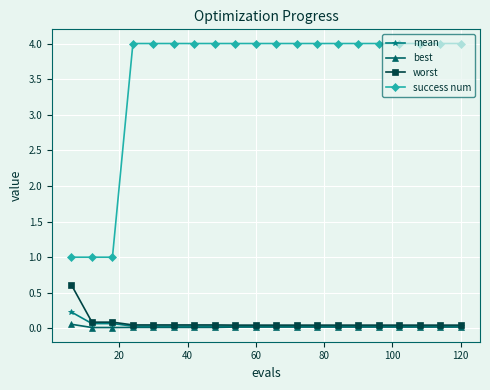

What is the value of the success num point at the 5th from the left?

4.0